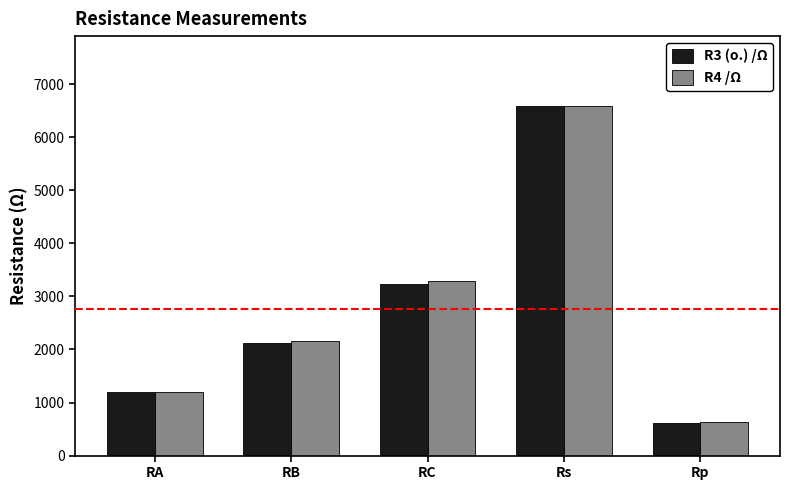

What is the difference between the R4 /Ω values at RA and RB?

965.0